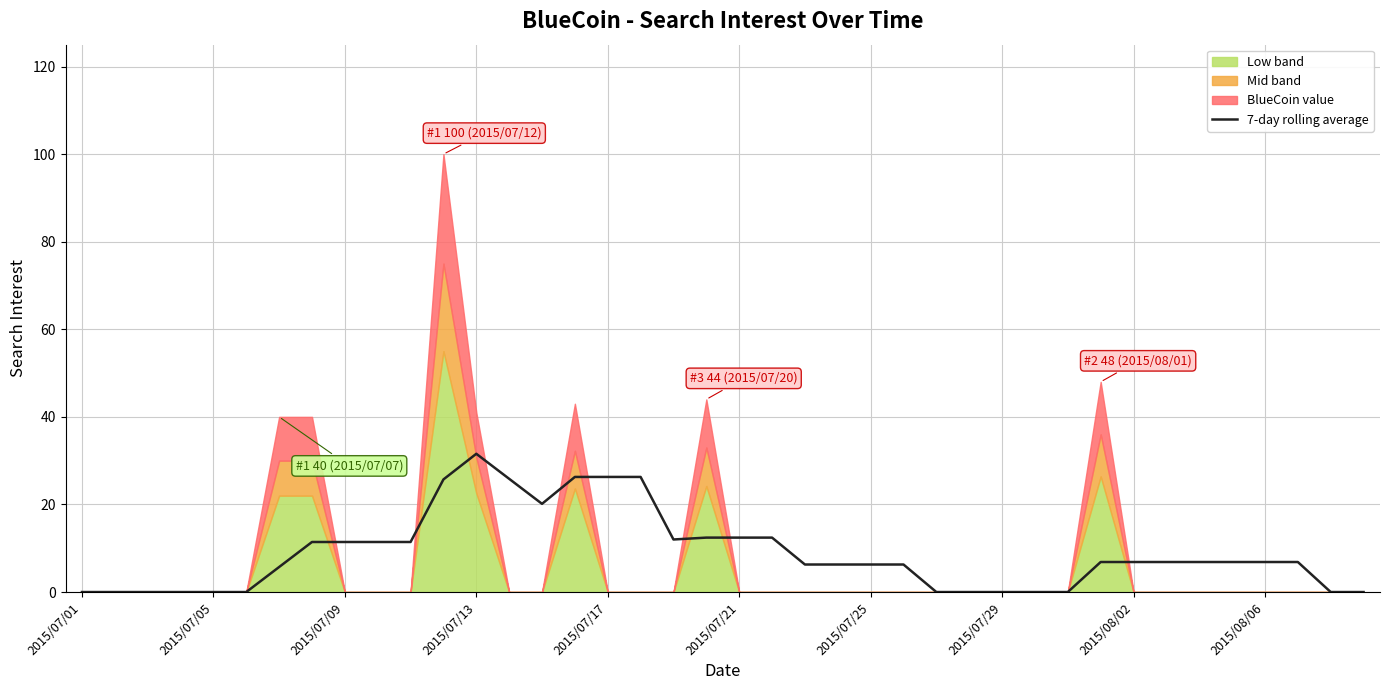

Which category has the highest value in the 7-day rolling average series?

2015/07/13